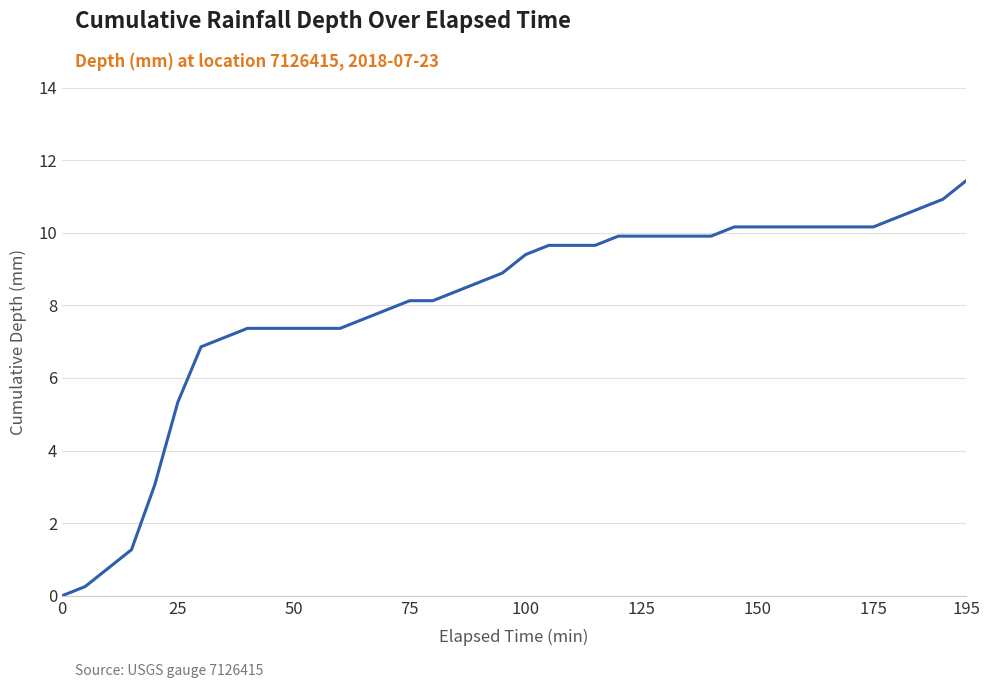

Does the chart display data point markers on the line(s)?

No